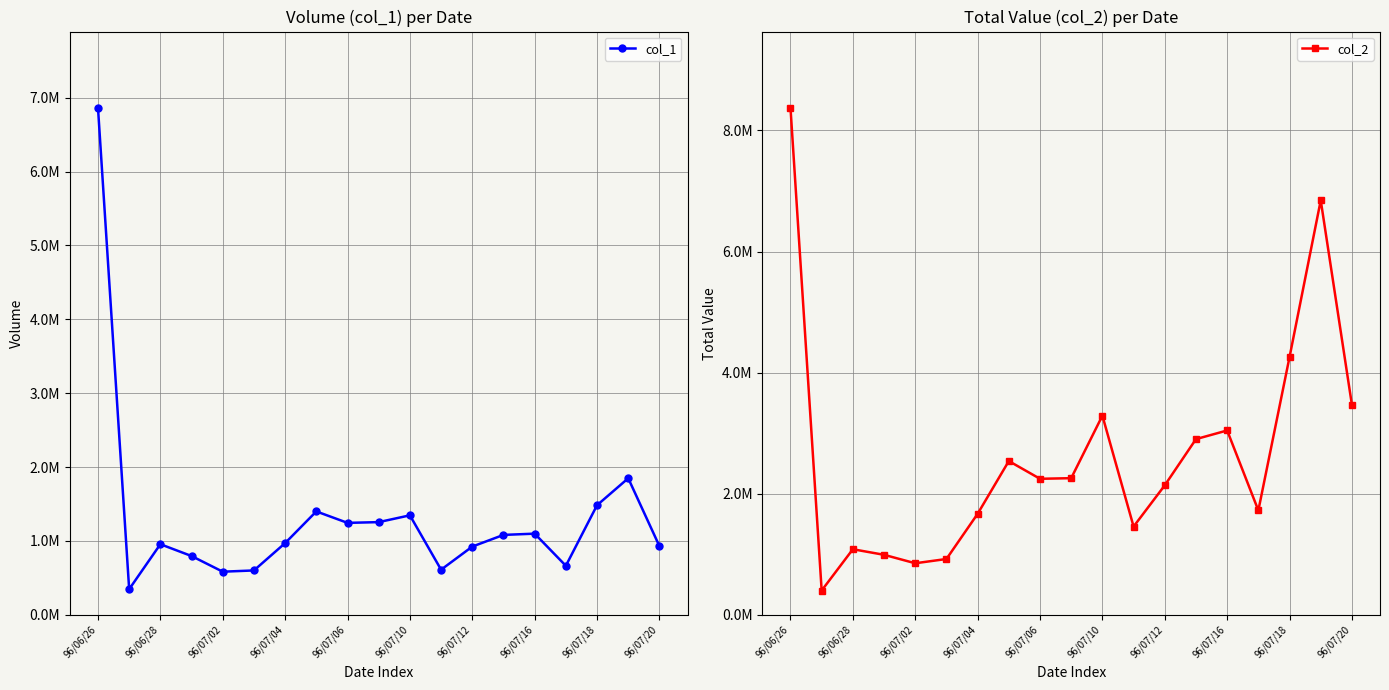

Which series has the largest range (max minus min)?

col_2